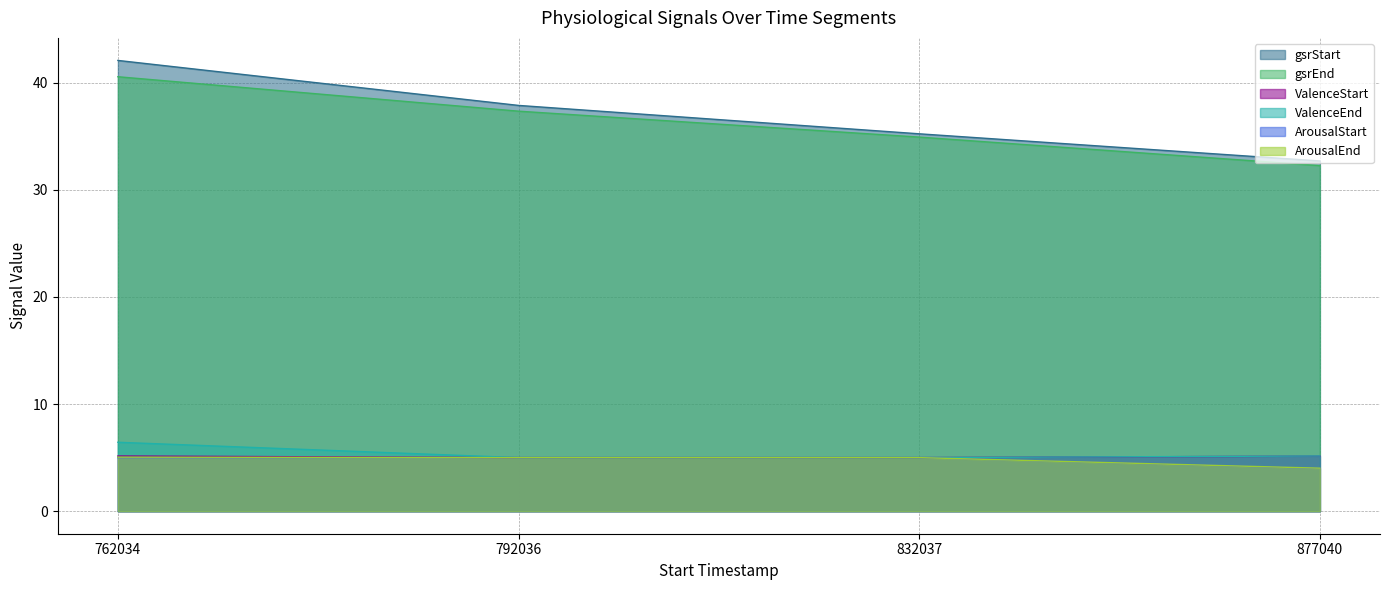

At how many categories does at least one series exceed 38?

1